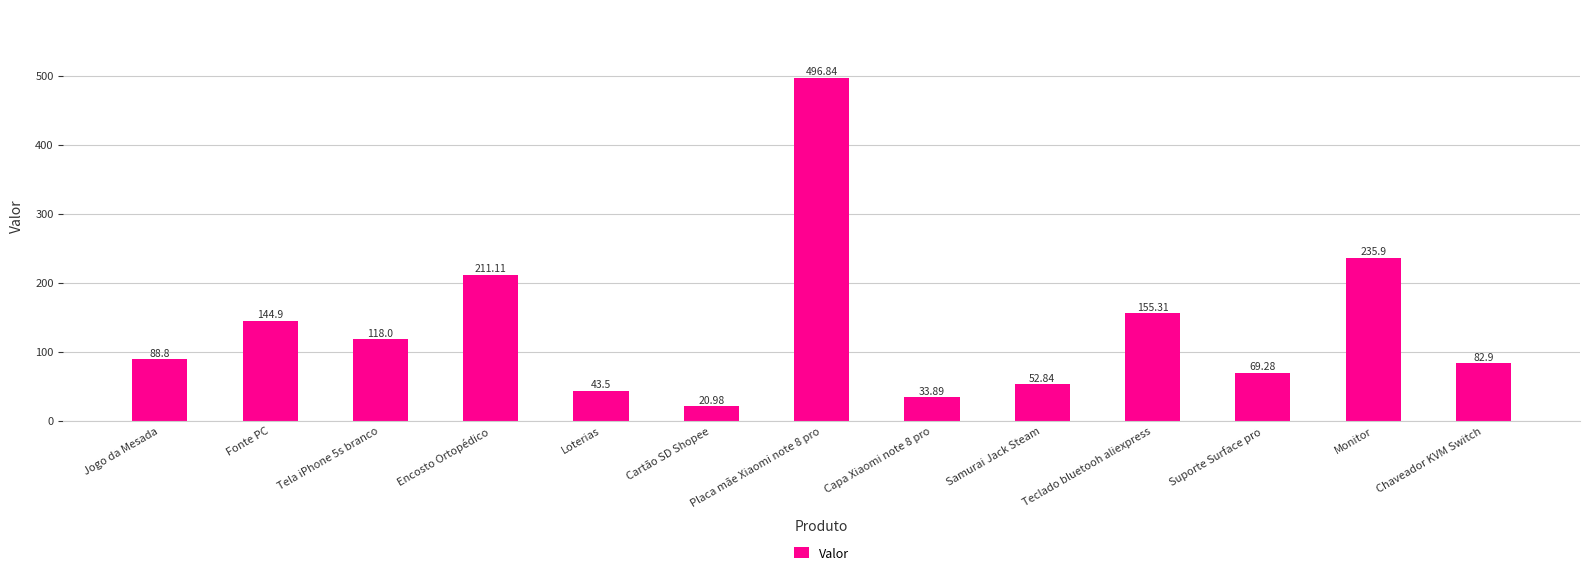

The chart shows a value of 118.0 at Tela iPhone 5s branco. True or false?

True